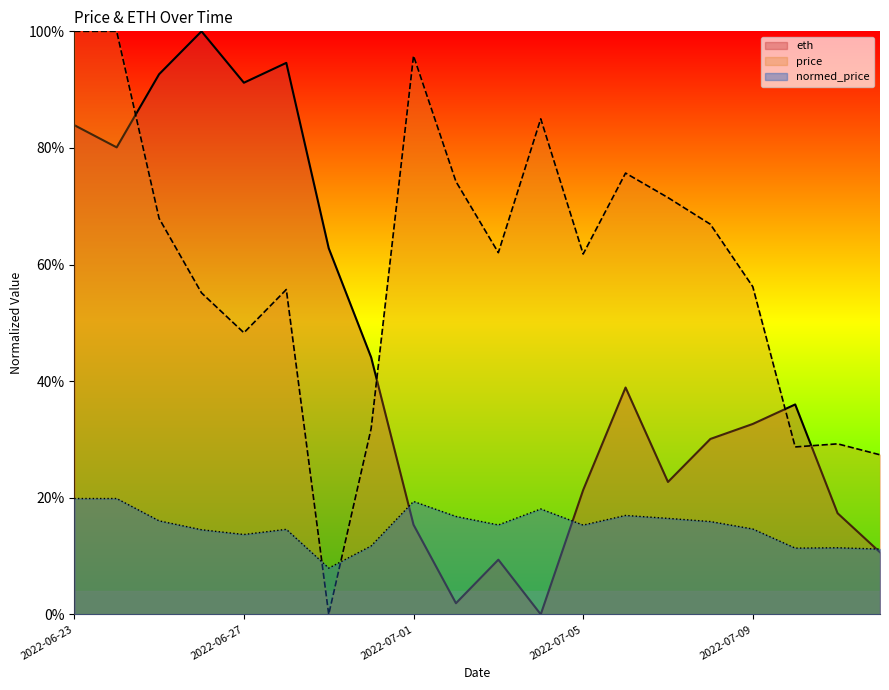

Does the chart display data point markers on the line(s)?

No